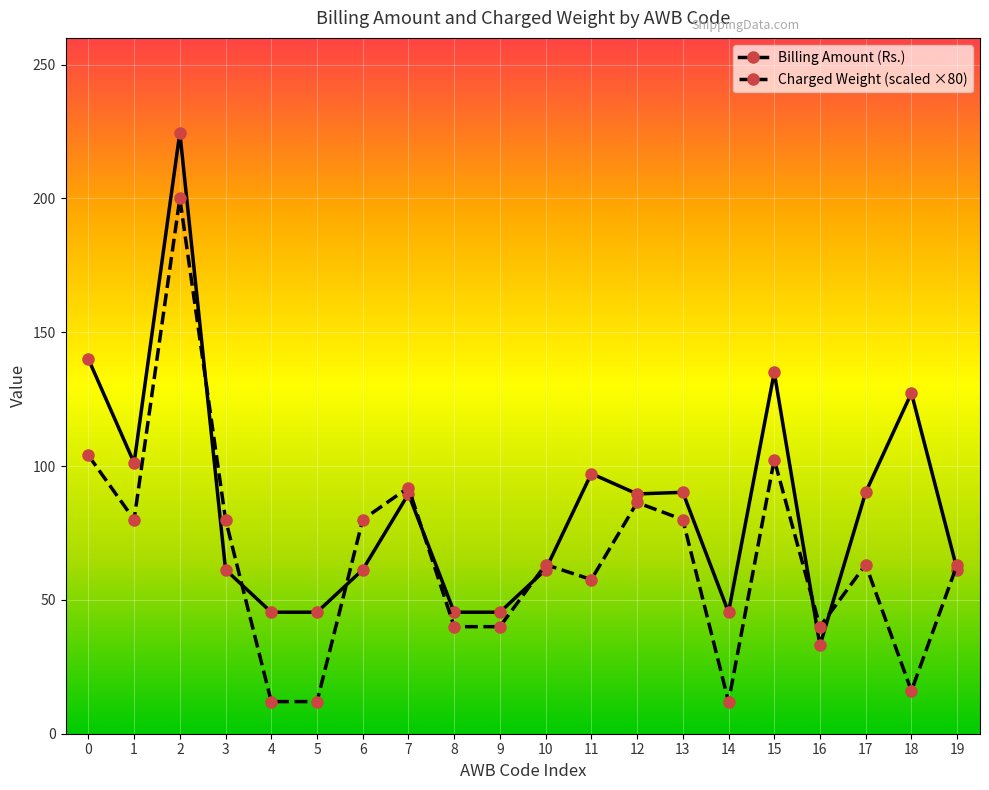

The Charged Weight (scaled ×80) series shows 132.0 at 13. True or false?

False